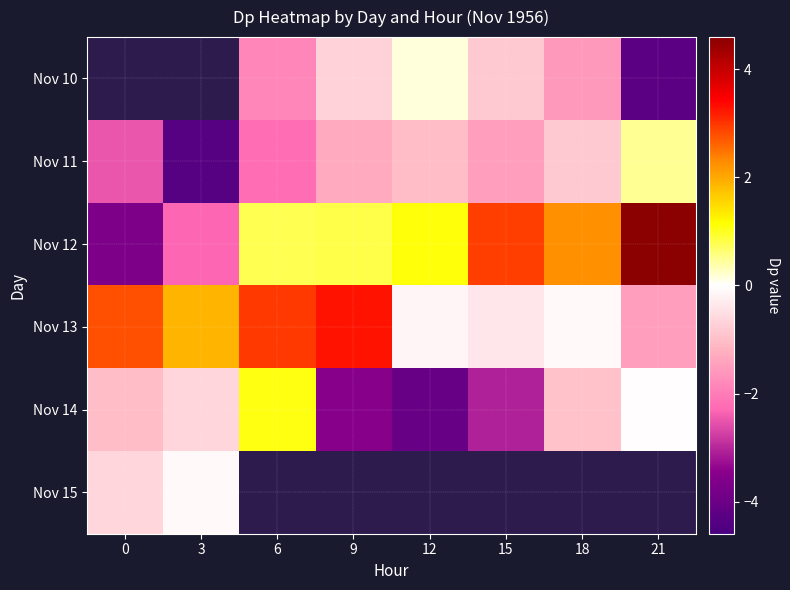

What is the difference between the highest and lowest values at 12?

5.1